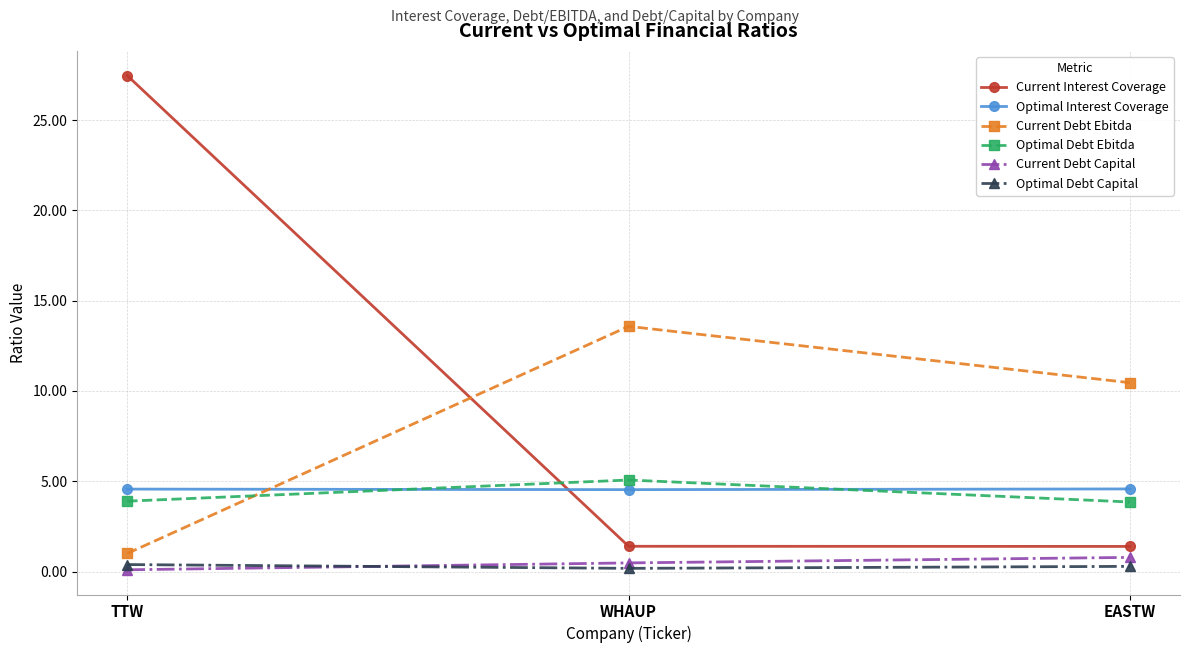

At which category does the chart reach its peak across all series?

TTW